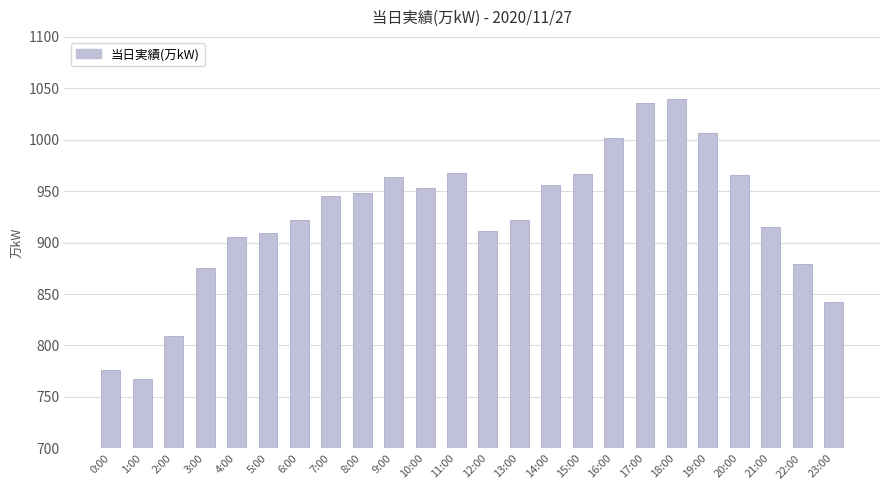

What is the change in value from 4:00 to 15:00?

+62